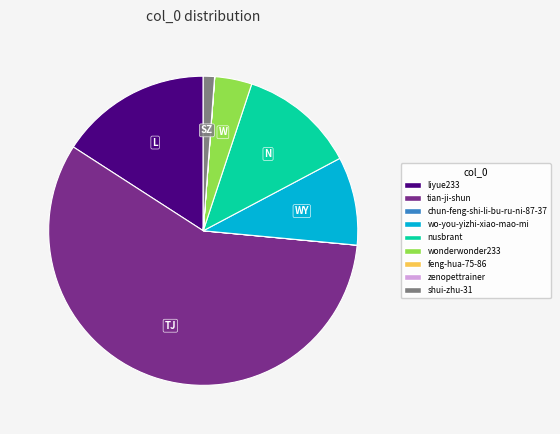

What is the largest slice in the pie chart?

tian-ji-shun